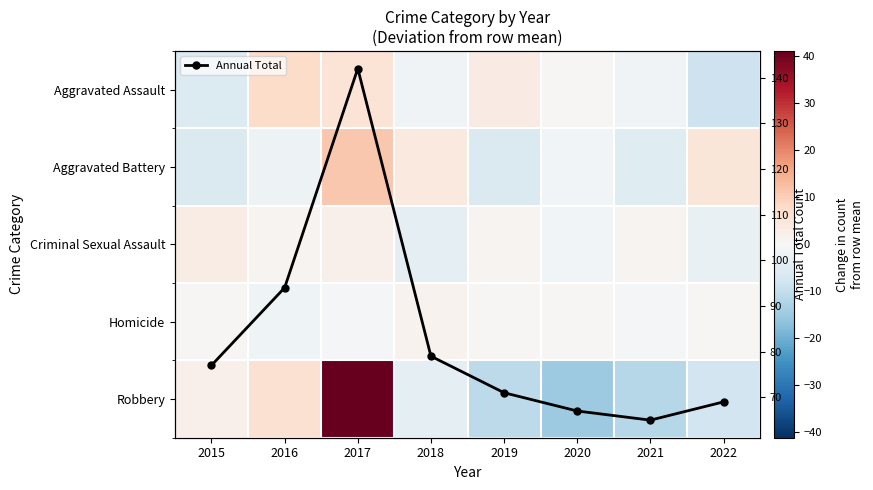

At which category is the sum across all series the highest?

2017